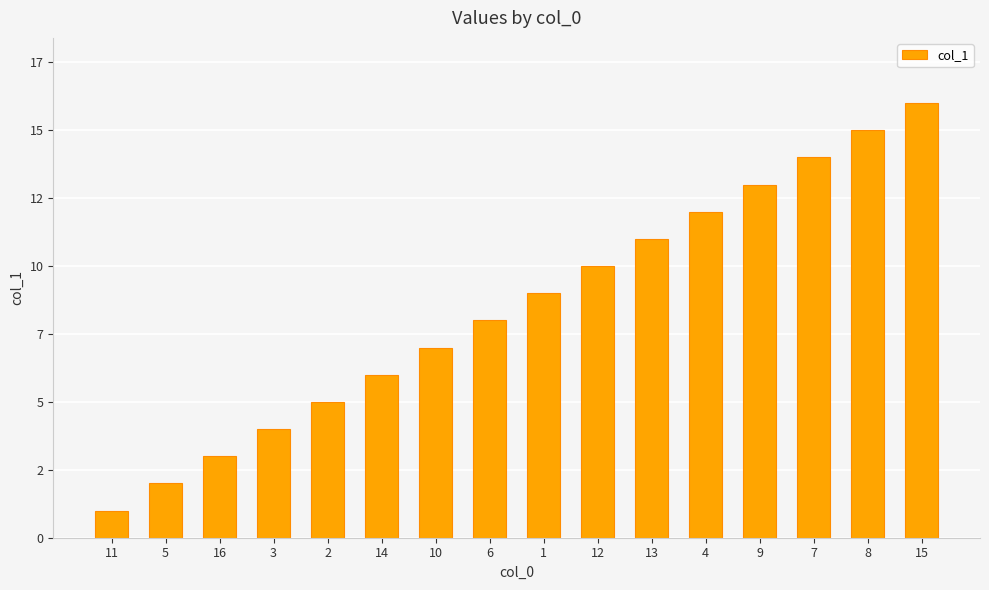

Reading left to right, what are all the values shown in this chart?

11=1	5=2	16=3	3=4	2=5	14=6	10=7	6=8	1=9	12=10	13=11	4=12	9=13	7=14	8=15	15=16